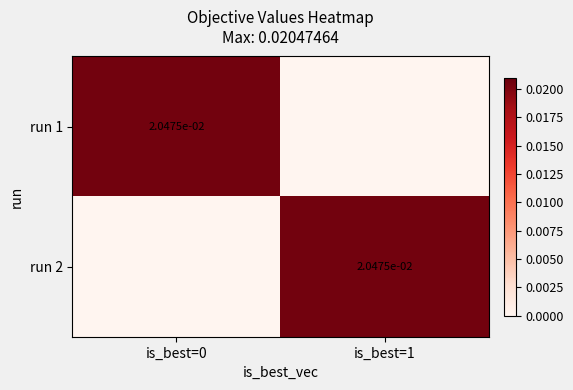

Is it true that run 2 equals 0.0 at is_best=1?

True